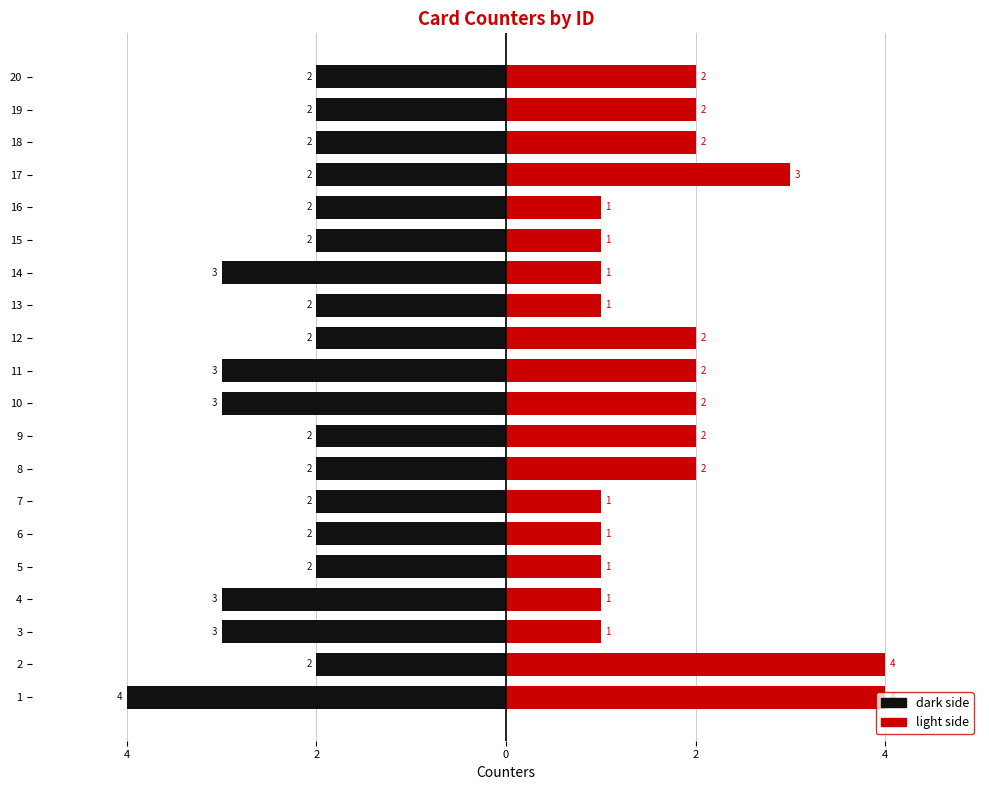

True or false: dark has a value of -1 at 11.

False